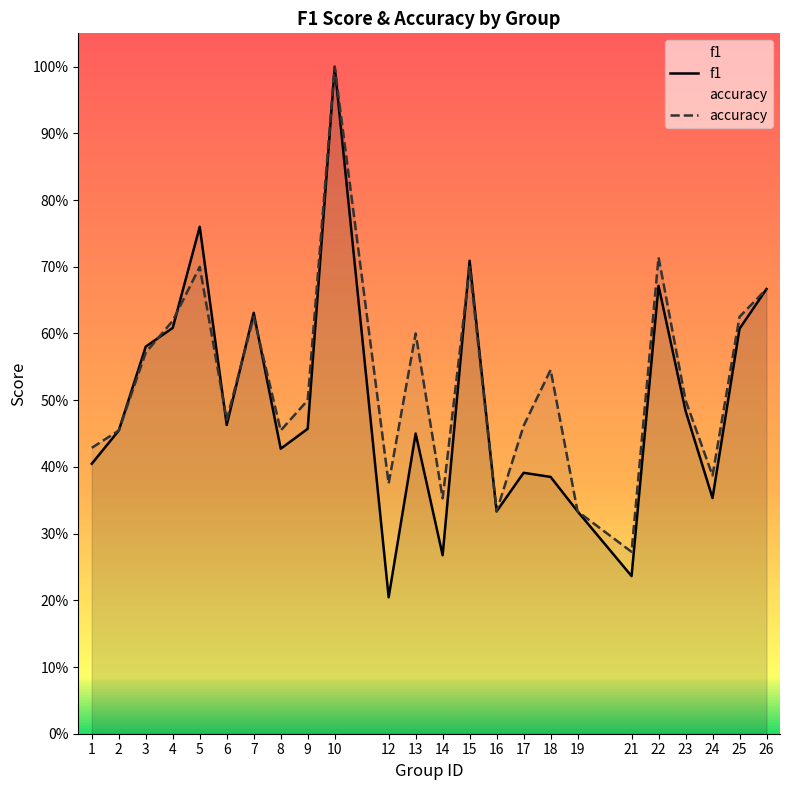

Which series has the largest total across all categories?

accuracy